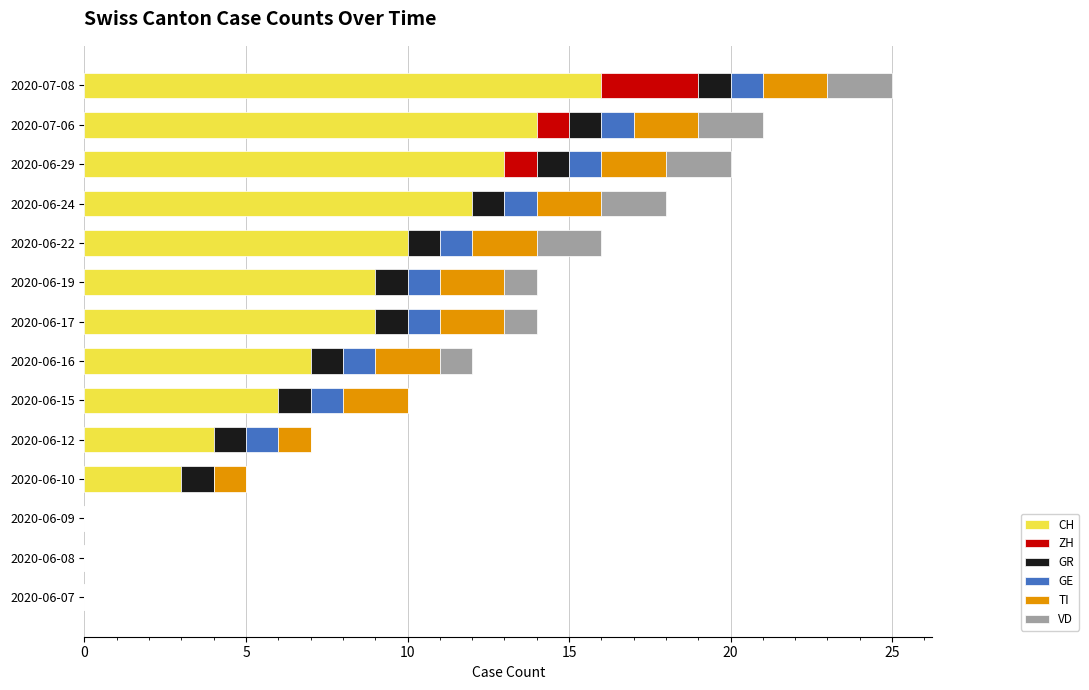

At which label does CH reach its peak?

2020-07-08